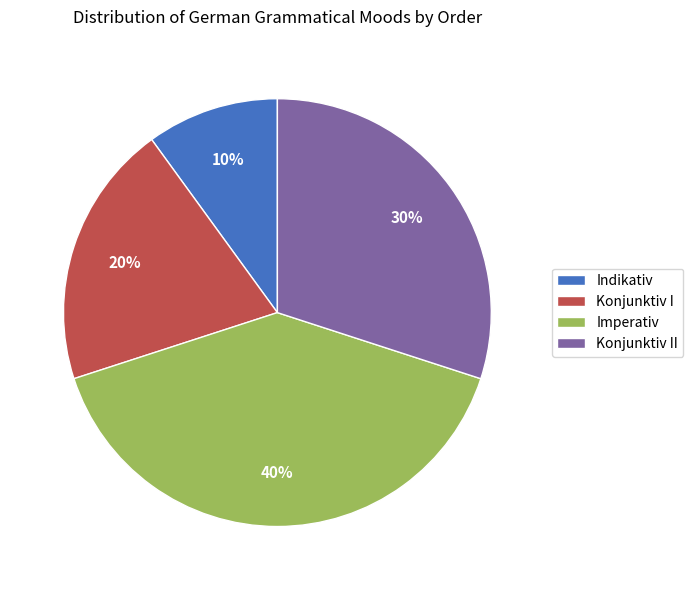

Is it true that Indikativ is 10% of the pie?

True